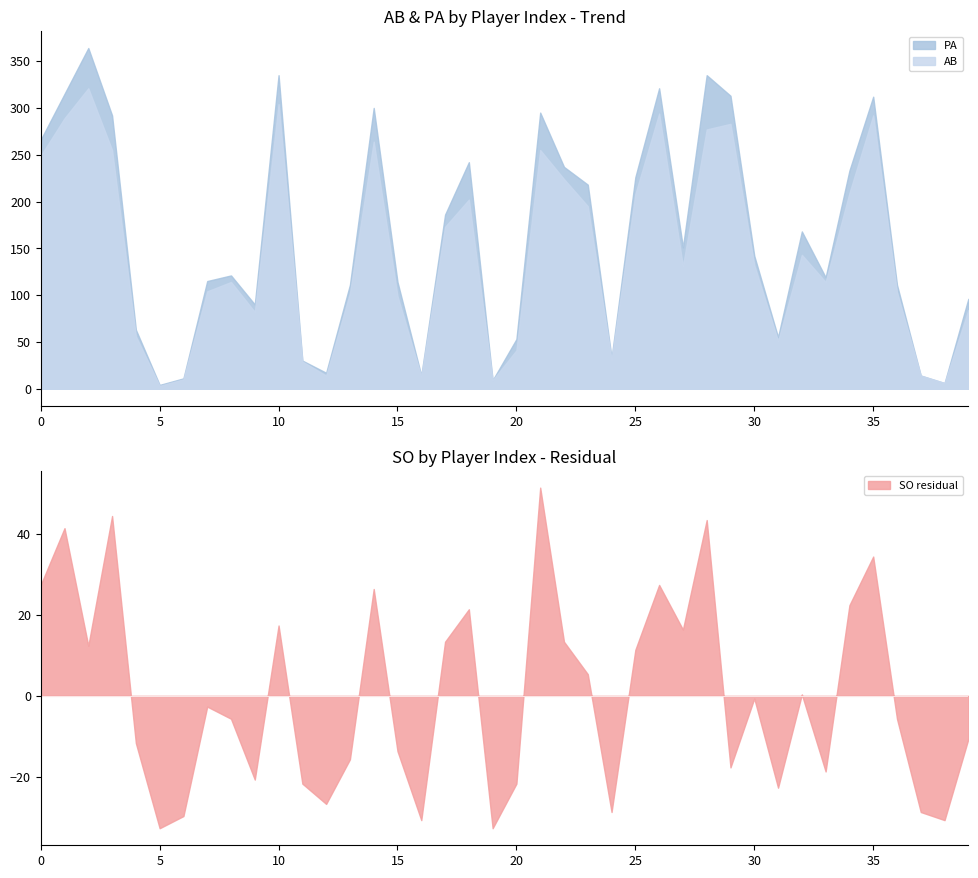

What are all the series names shown in the legend?

AB, PA, SO